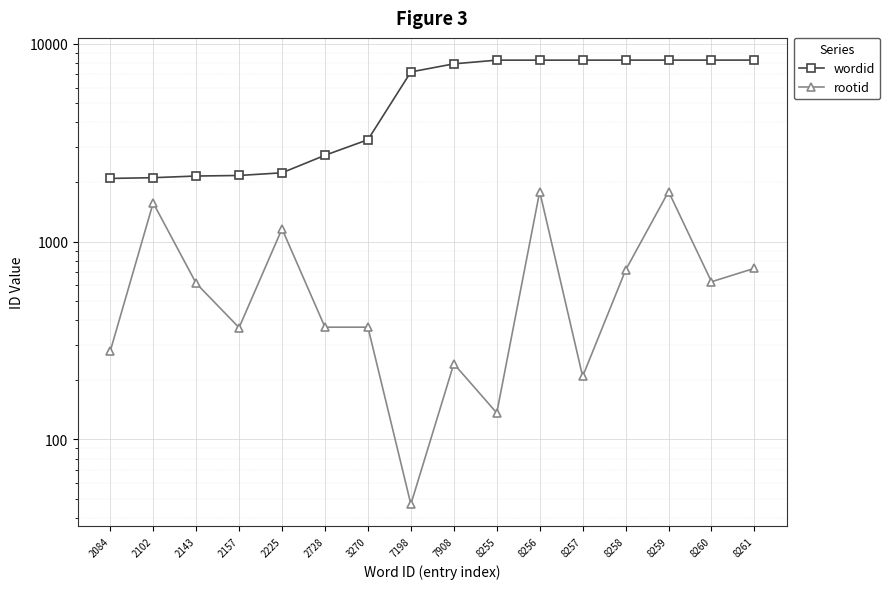

What is the value of the wordid point at the 2nd from the left?

2102